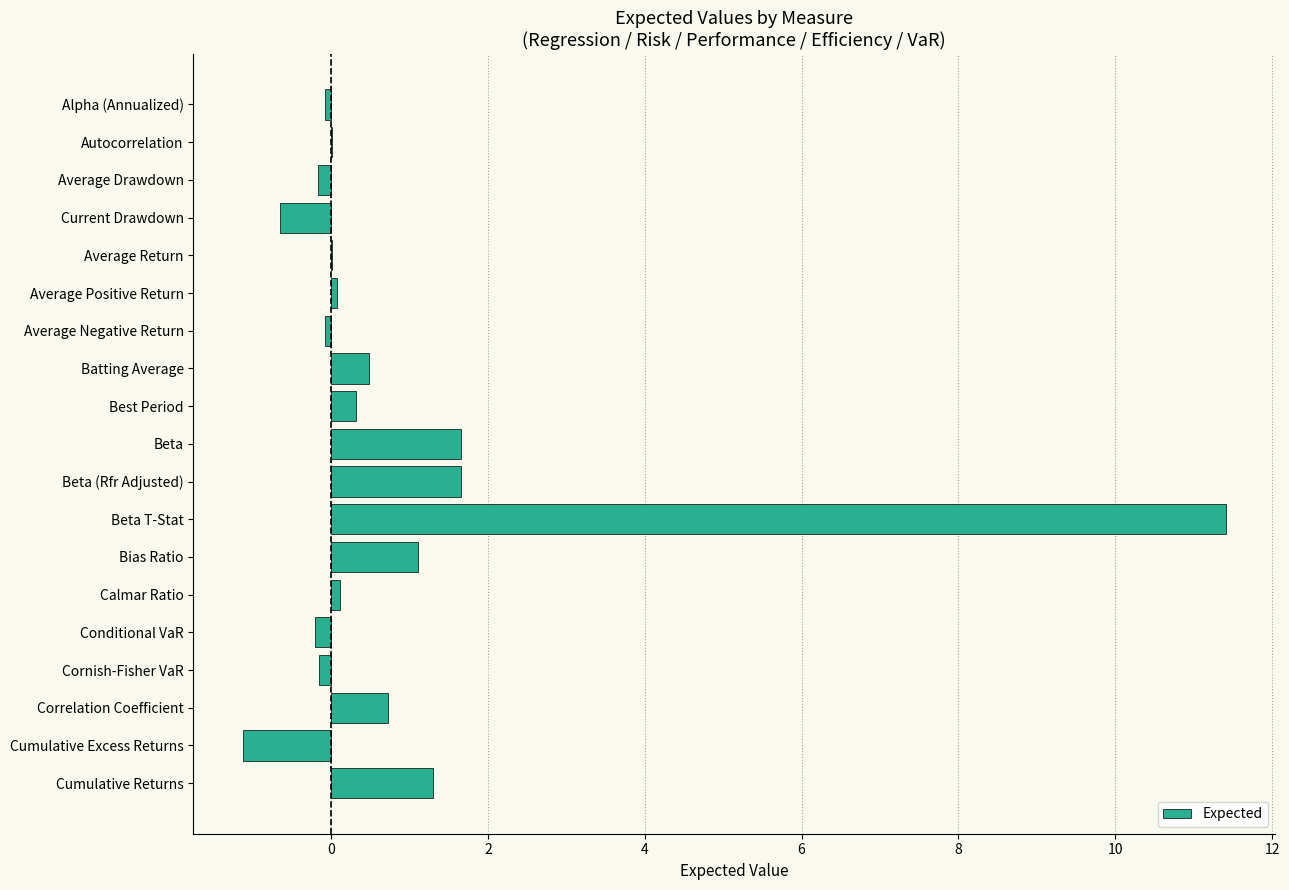

What is the sum of all values?

16.4